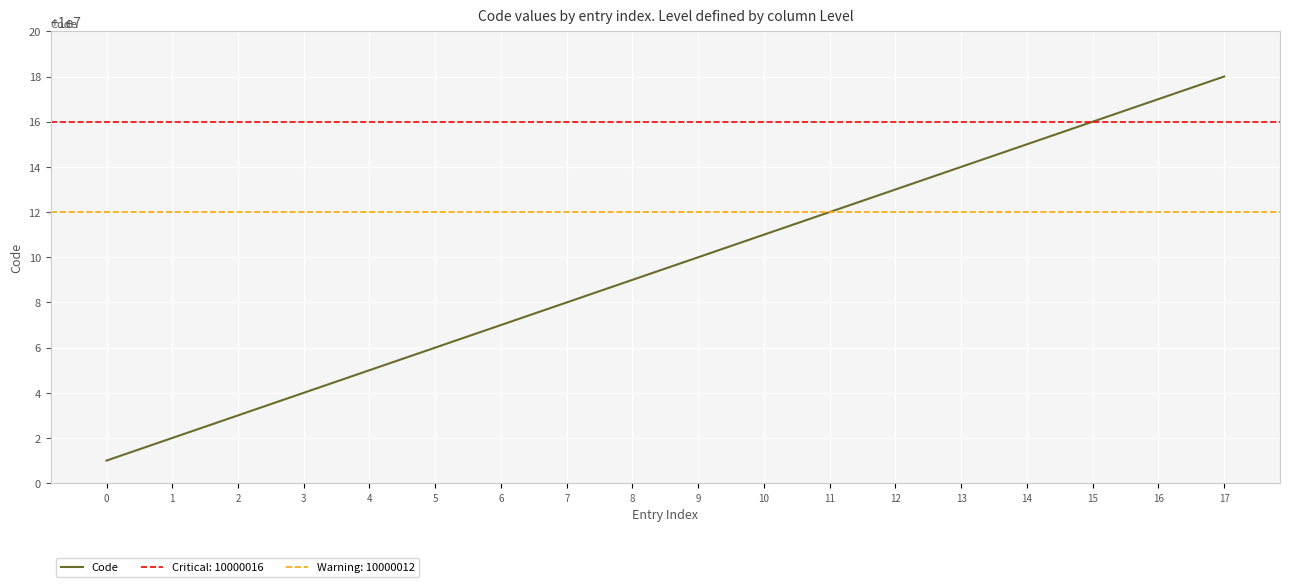

Is it true that the value at 2 is 10000003?

True